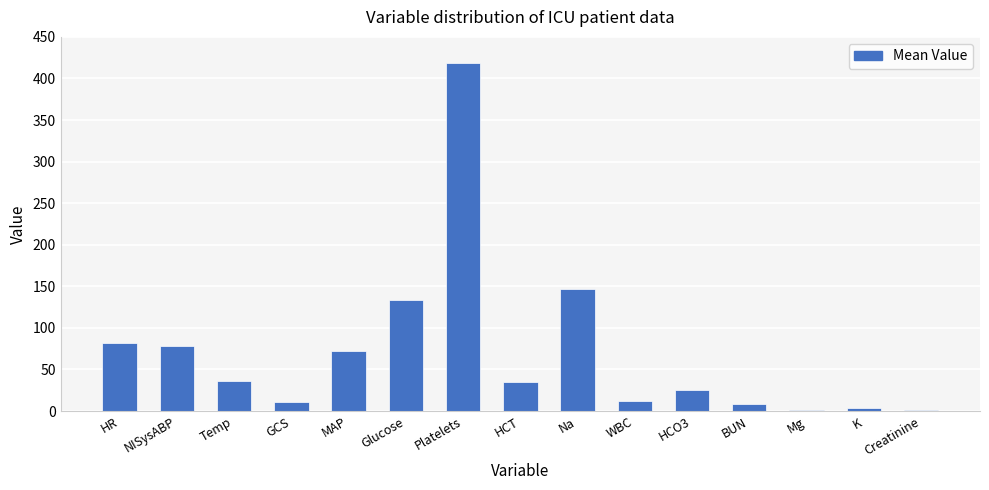

Is it true that the value at Temp is 36.4?

True